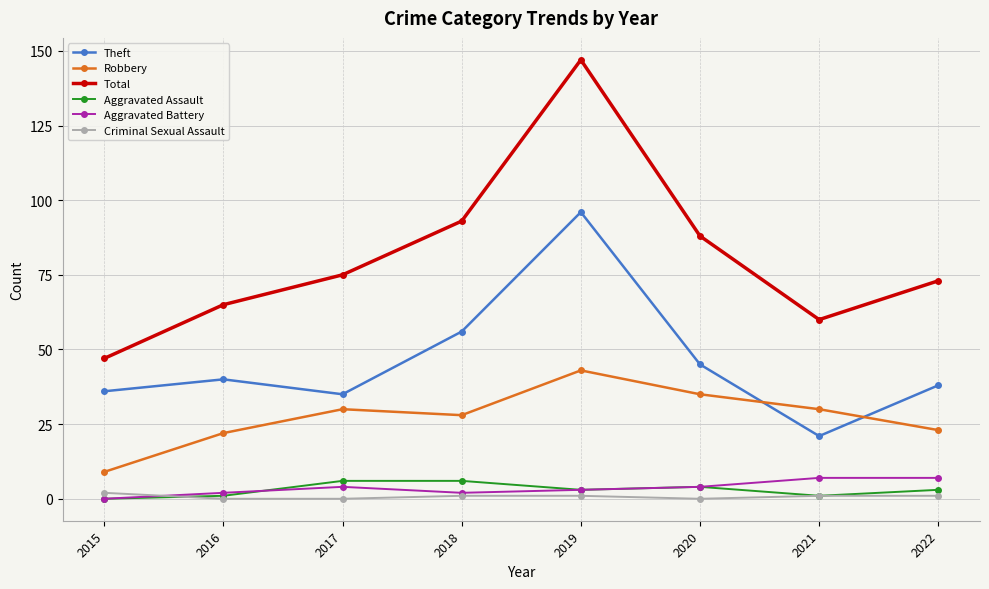

True or false: Robbery has more than 2 interior local peaks.

False